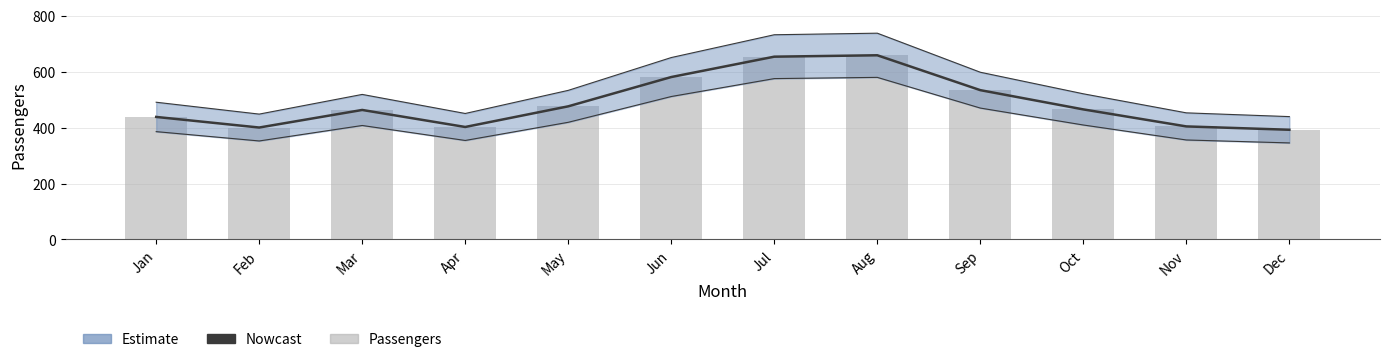

At which category is the sum across all series the highest?

Aug